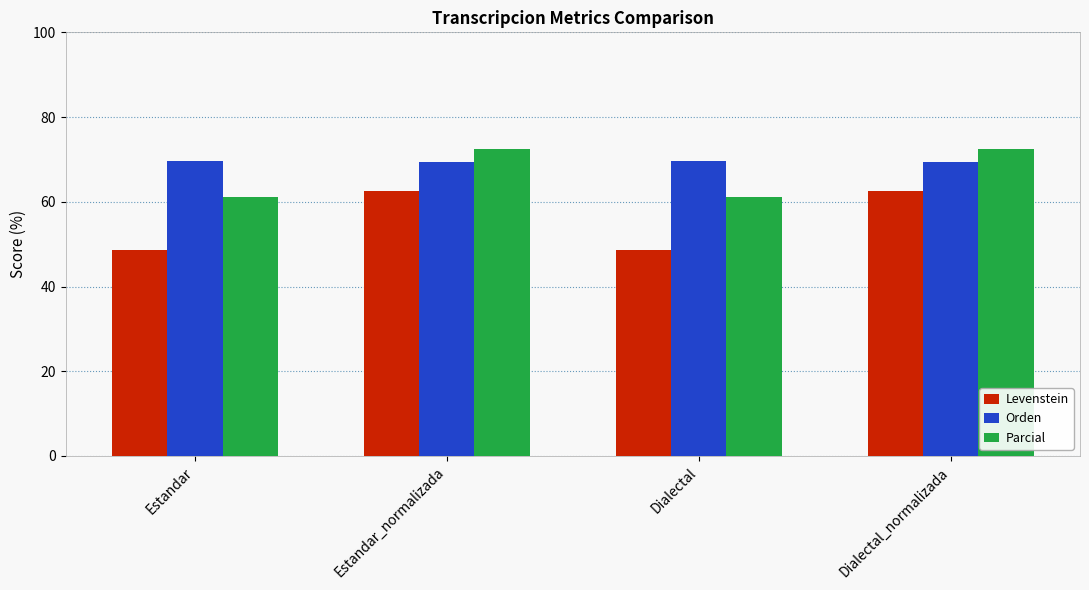

Which series has the largest range (max minus min)?

Levenstein